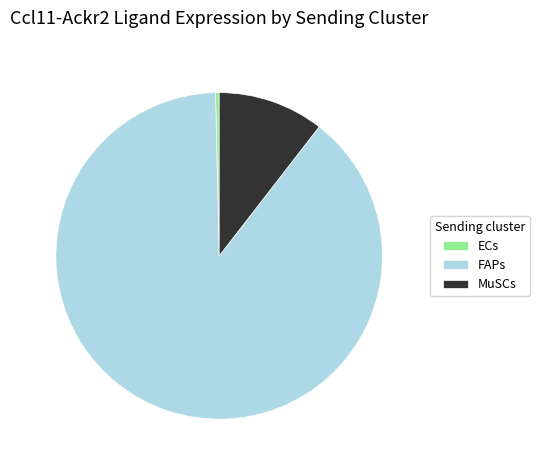

Which slice is the largest?

FAPs